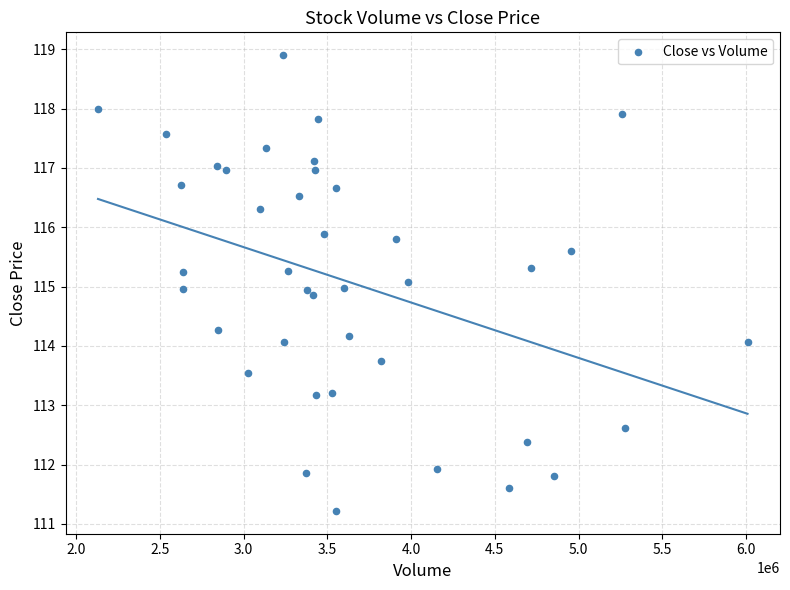

What is the range of X values (max minus min)?

3879400.0